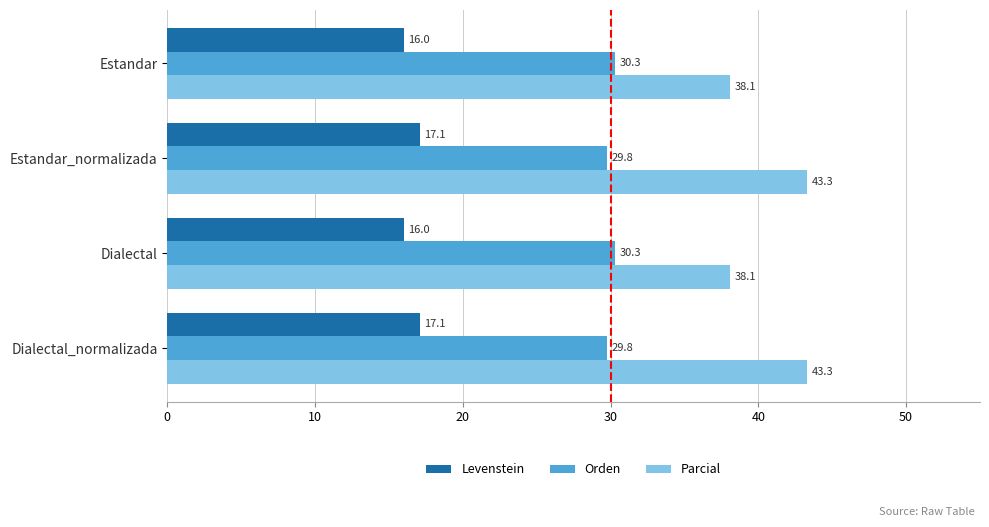

What is the difference between the maximum and second lowest values in the Levenstein series?

1.1